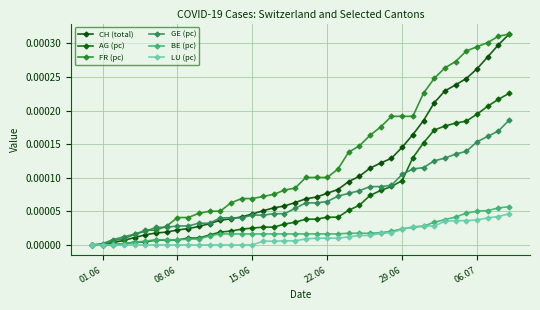

How many series are shown in this chart?

6